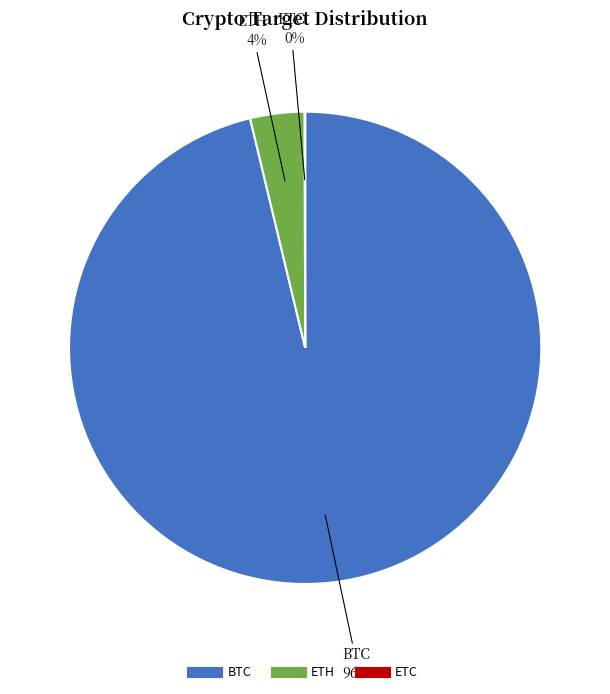

Is the sum of ETH and BTC greater than half?

Yes